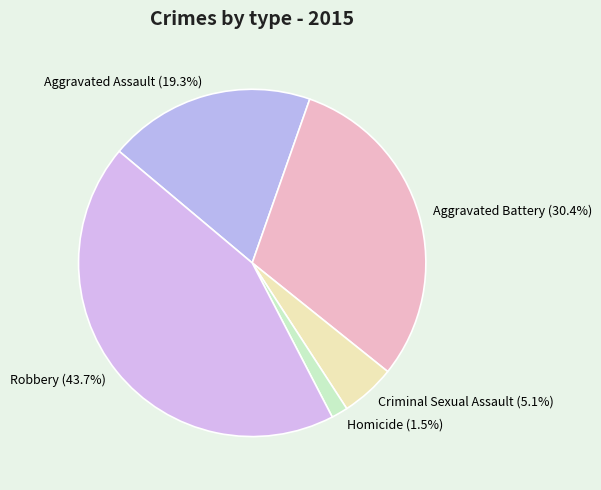

Which category has the smallest portion of the pie?

Homicide